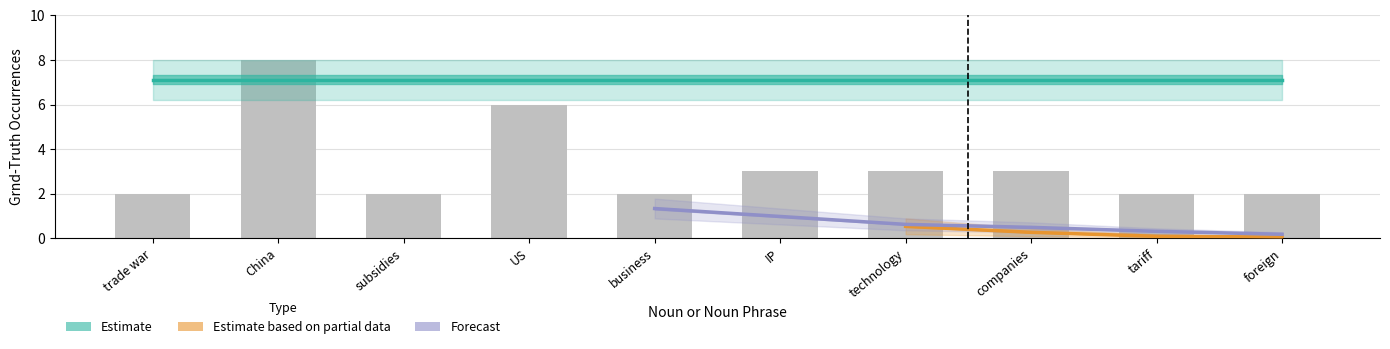

True or false: the data shows 2 at trade war.

True